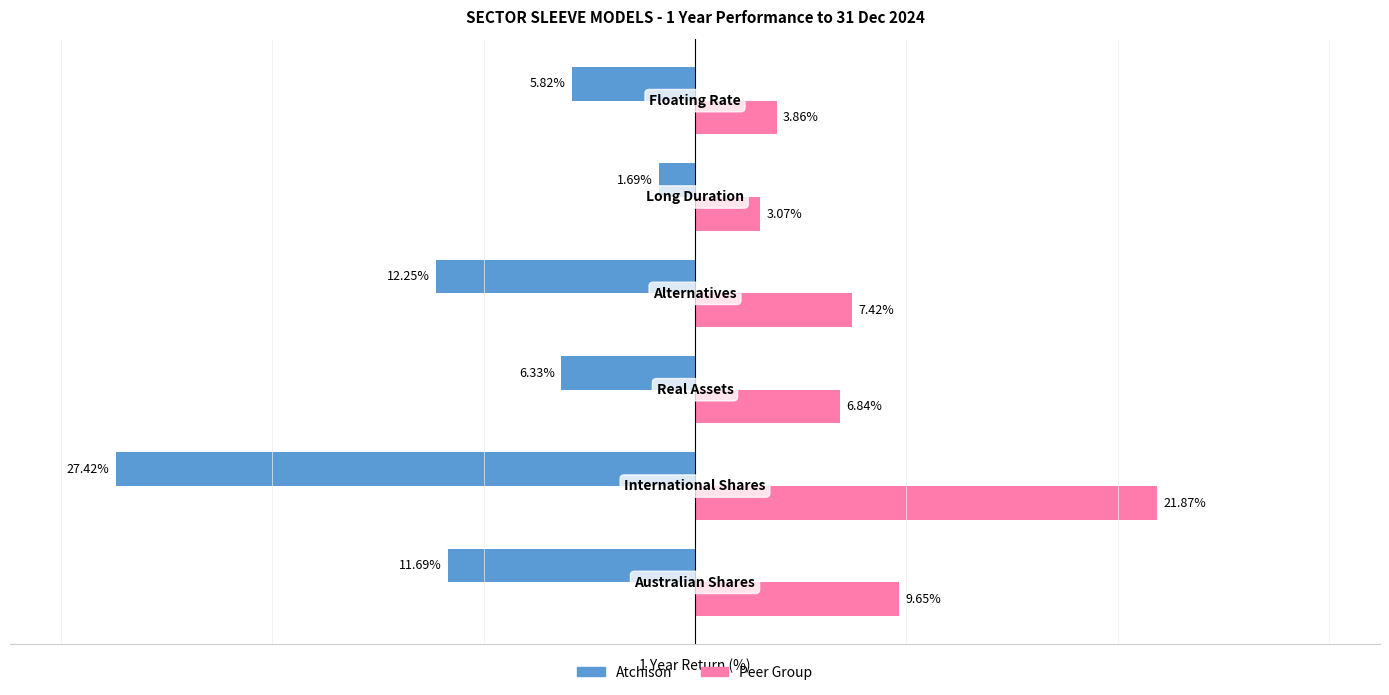

Which series has the largest total across all categories?

Peer Group